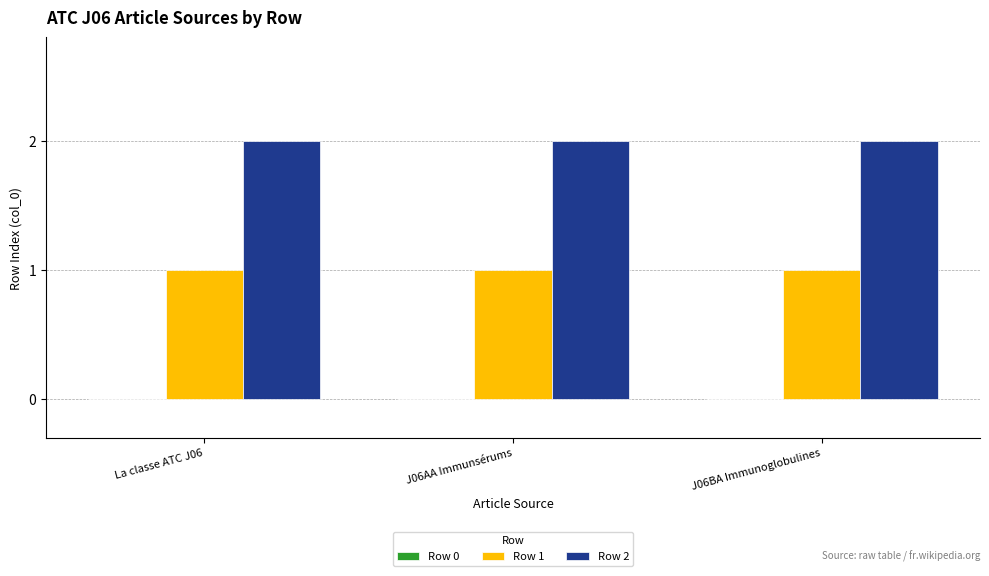

What position from the right is J06BA Immunoglobulines?

1